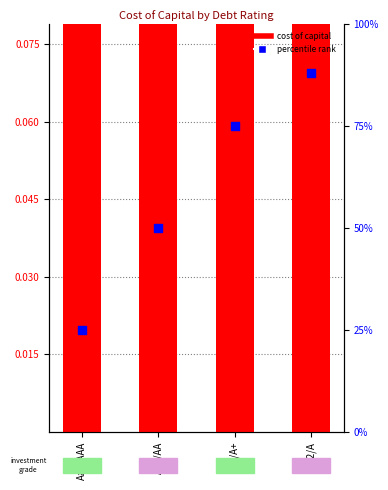

Which series contains the highest Y value?

percentile rank